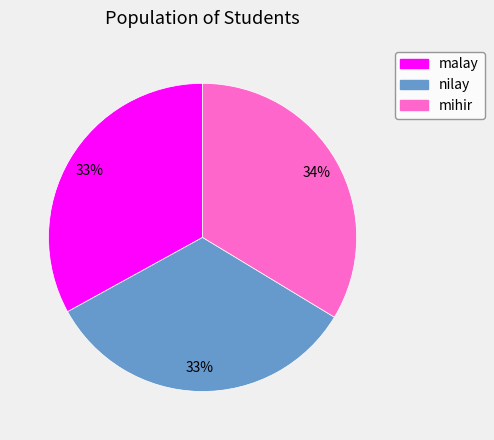

To the nearest percent, what is the average slice percentage?

33%